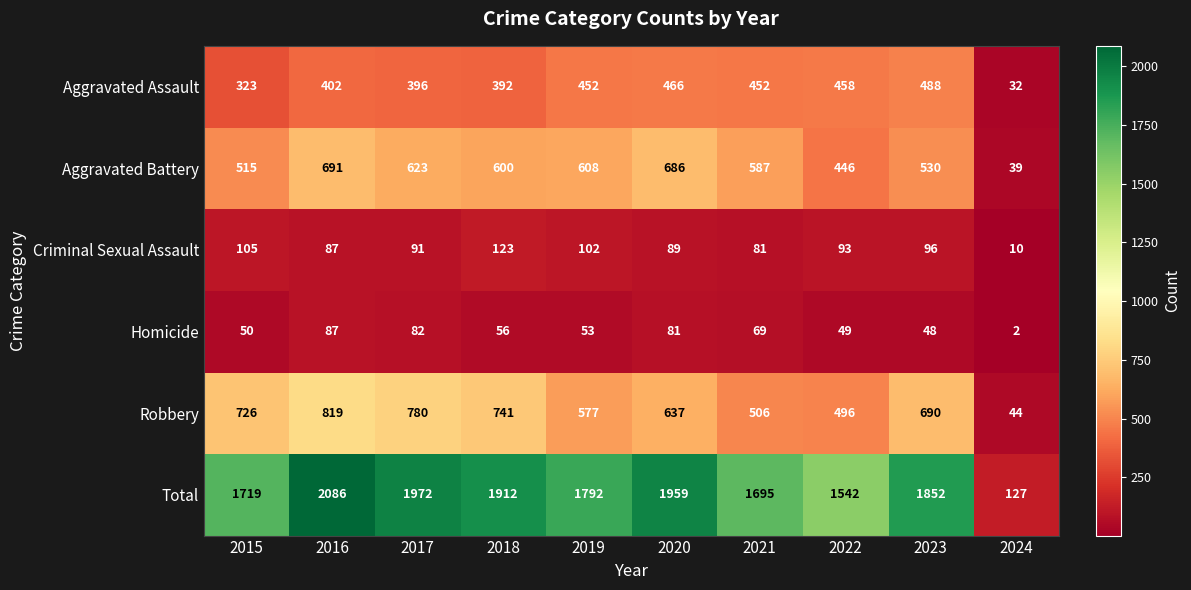

What is the difference between the second highest and minimum values in the Total series?

1845